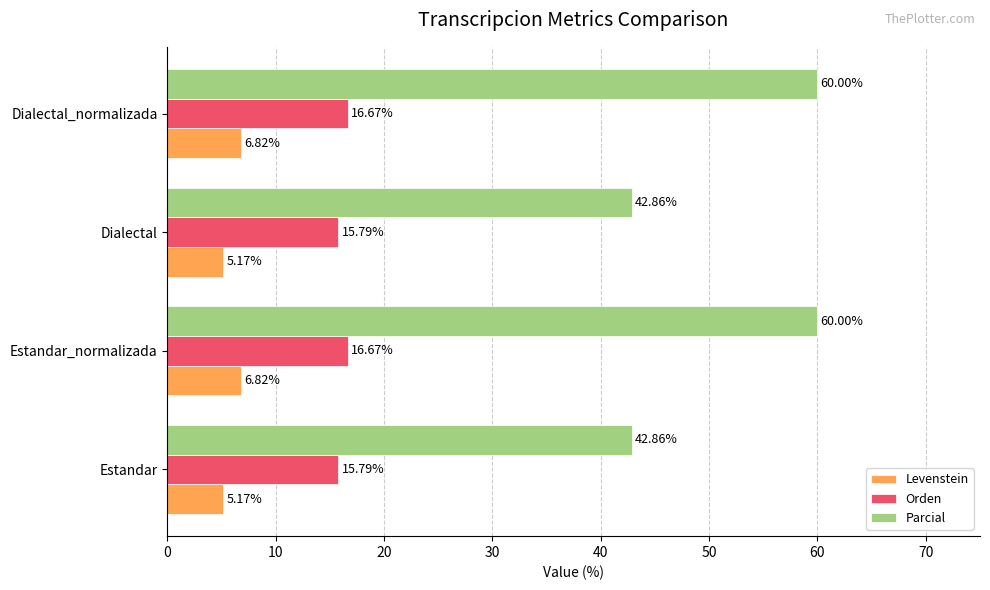

Rank the series by their maximum value, from highest to lowest.

Parcial, Orden, Levenstein